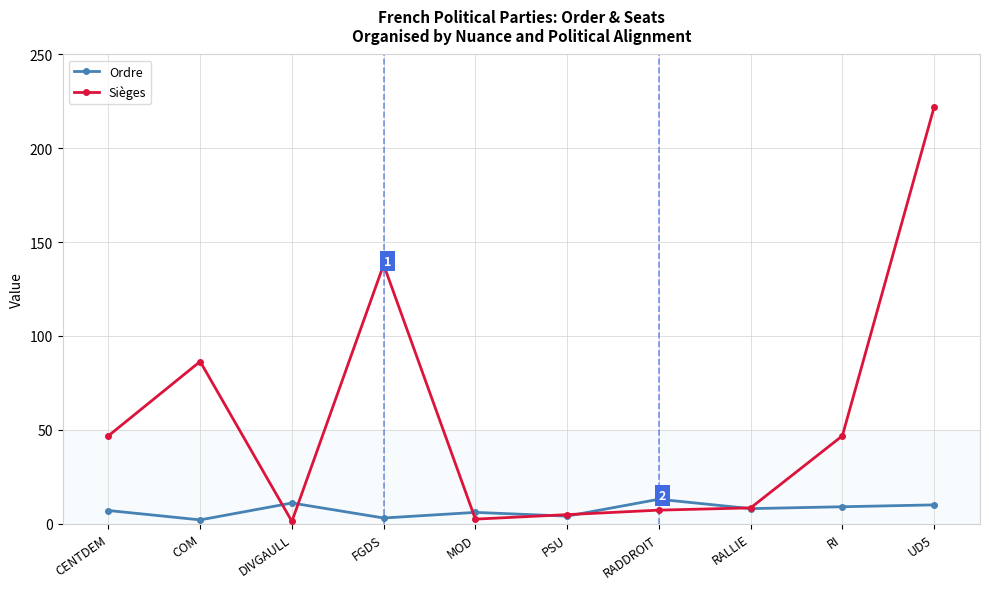

Where is the first local minimum for Ordre?

COM